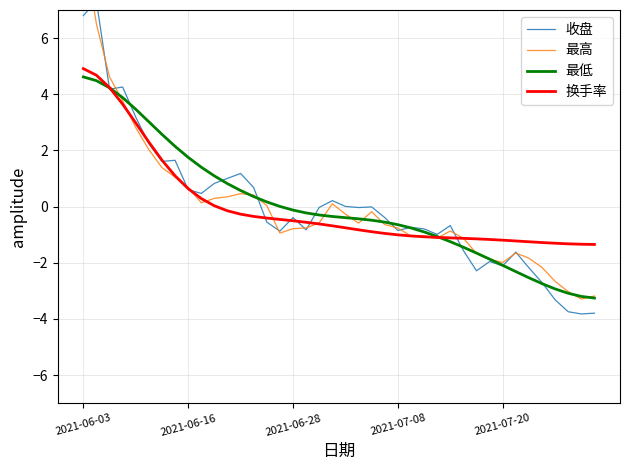

What is the label of the 21st point from the right?

19